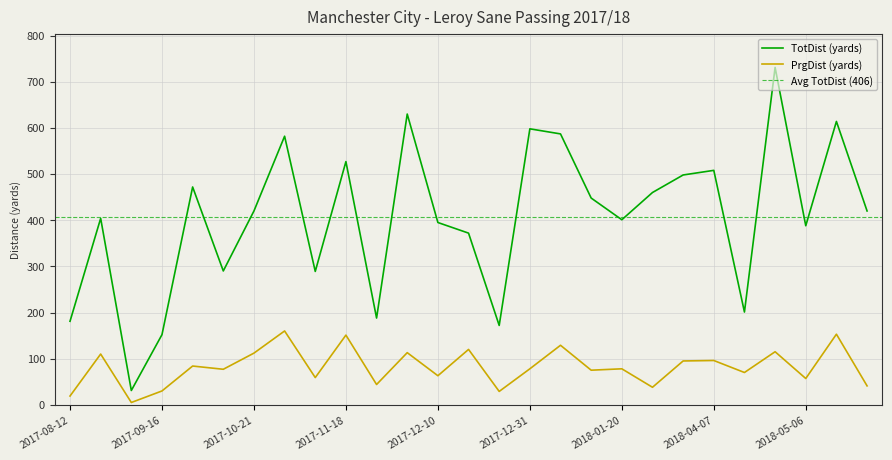

True or false: TotDist has more than 0 interior local peaks.

True